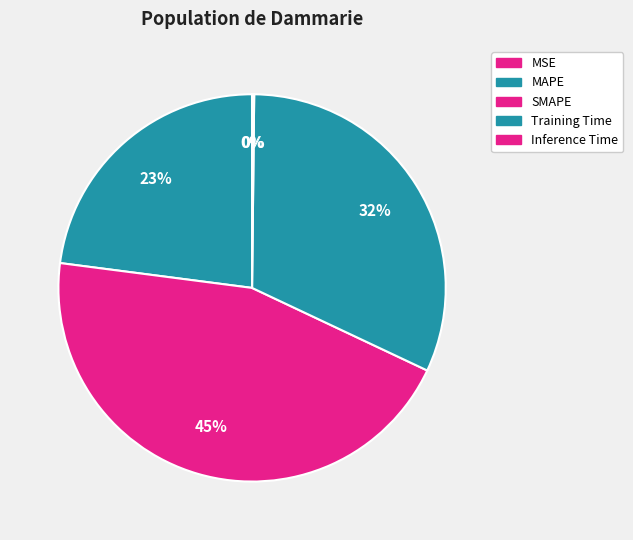

How many slices are in this pie chart?

5